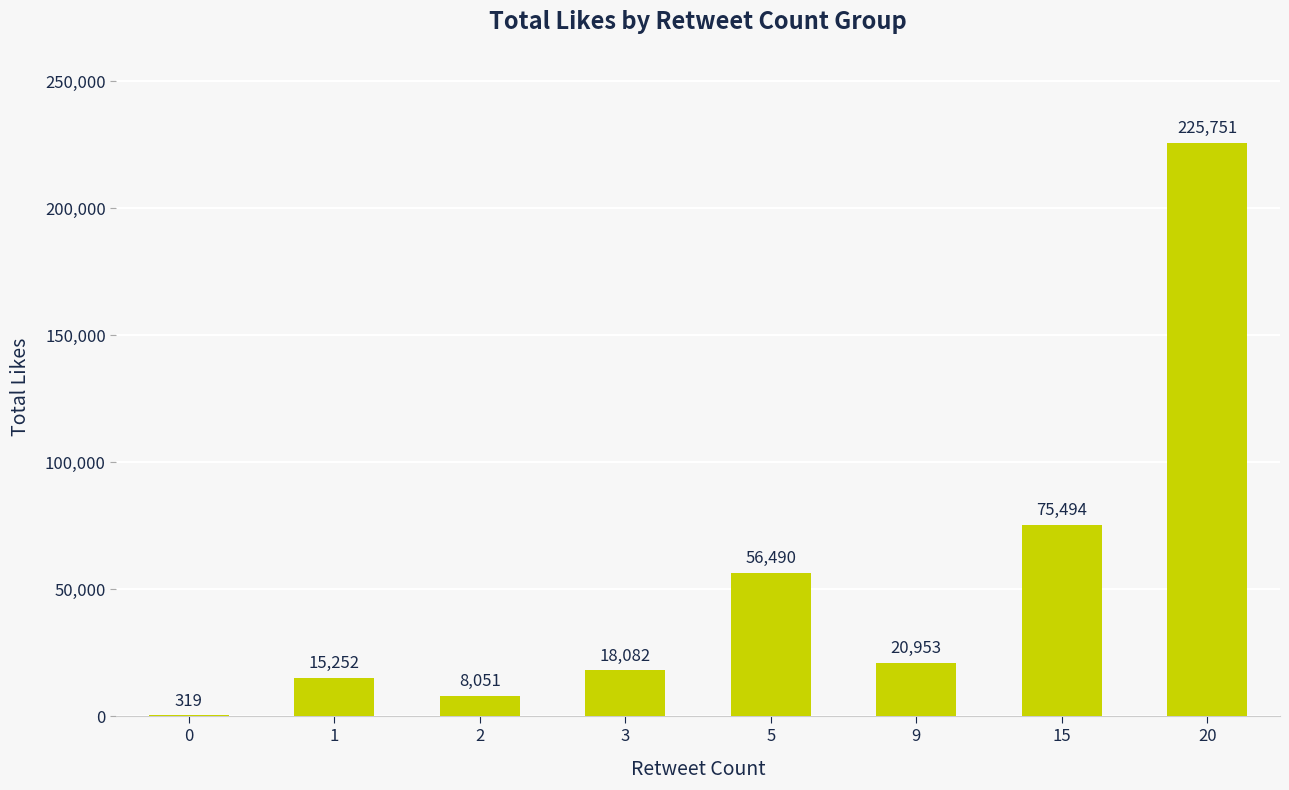

What is the change in value from 0 to 1?

+14933